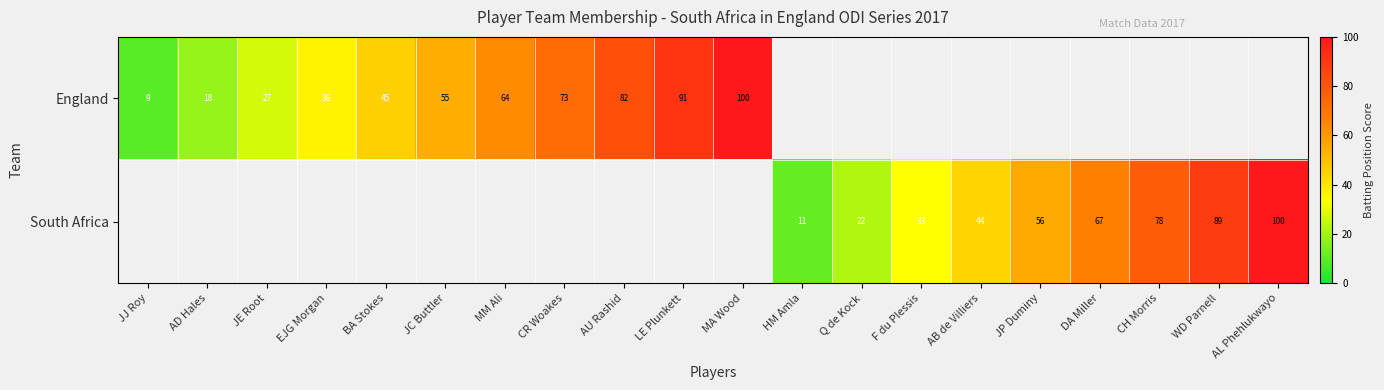

Rank the series at LE Plunkett from highest to lowest value.

England, South Africa